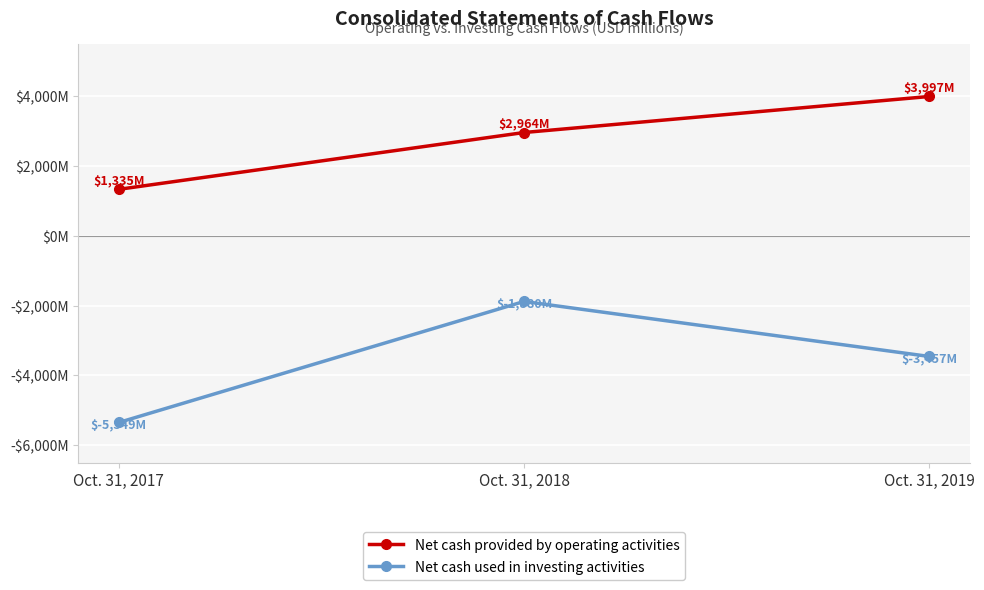

How many Net cash used in investing activities values are between -5349 and -1880?

3